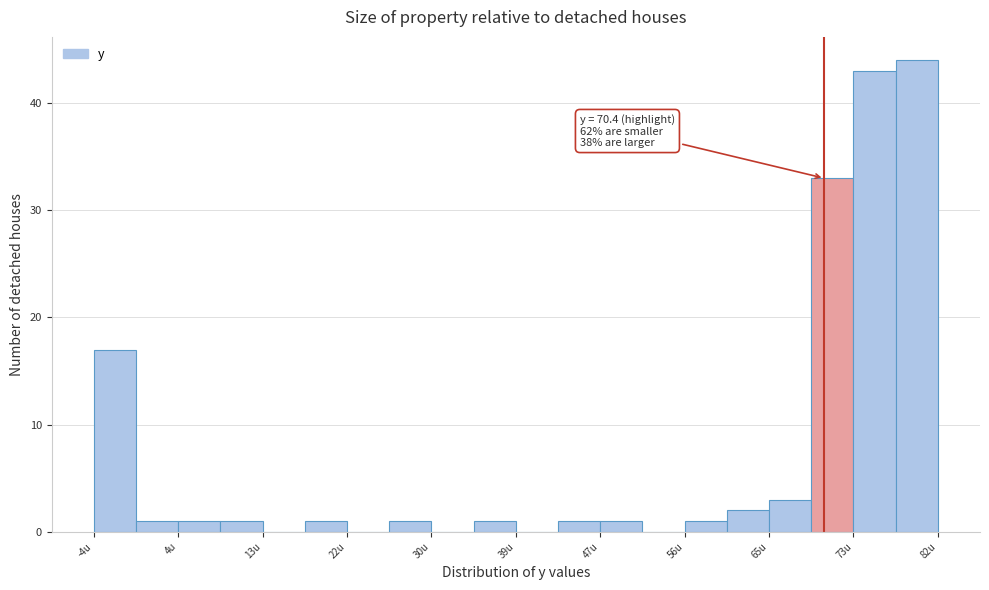

Which range on the x-axis has the tallest bar?

78 to 82